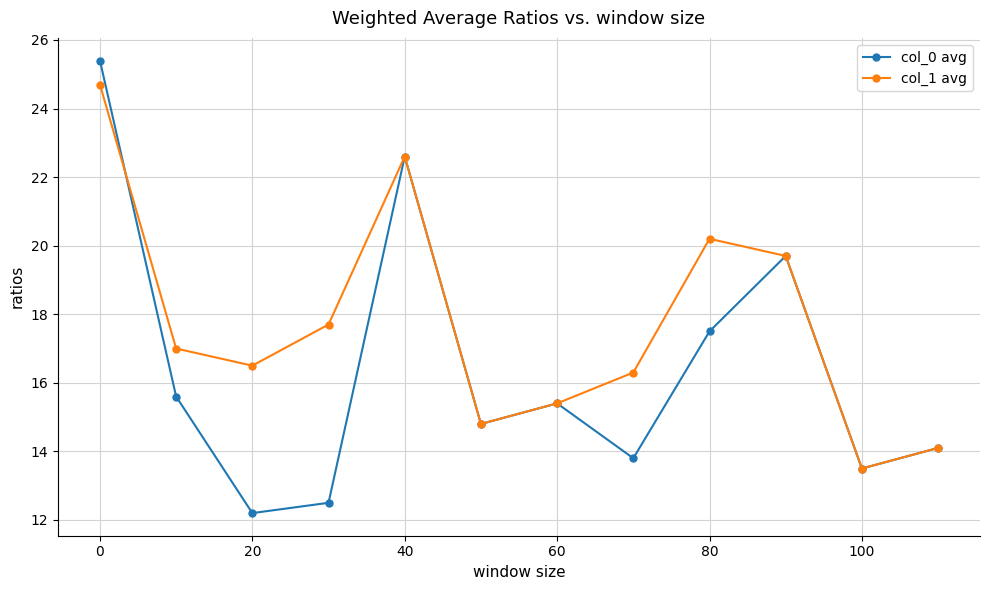

Which series has the largest range (max minus min)?

col_0 avg